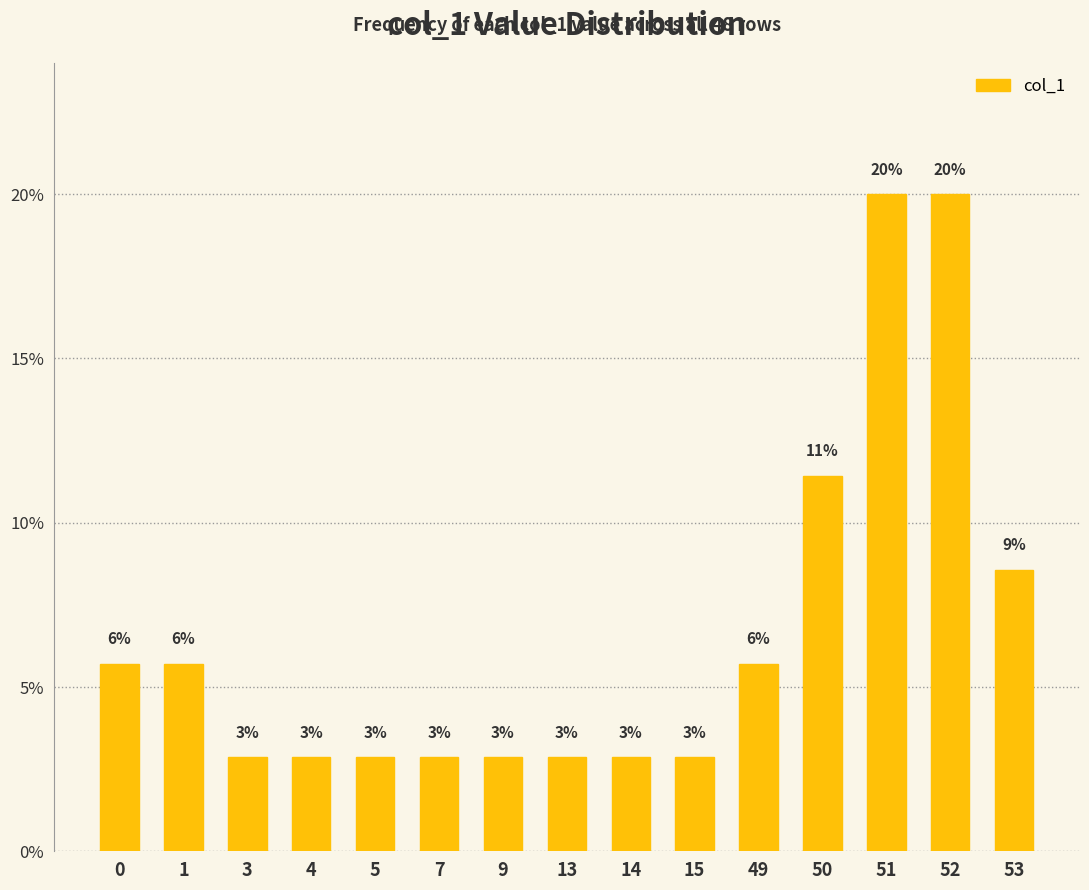

What is the greatest value displayed?

20.0